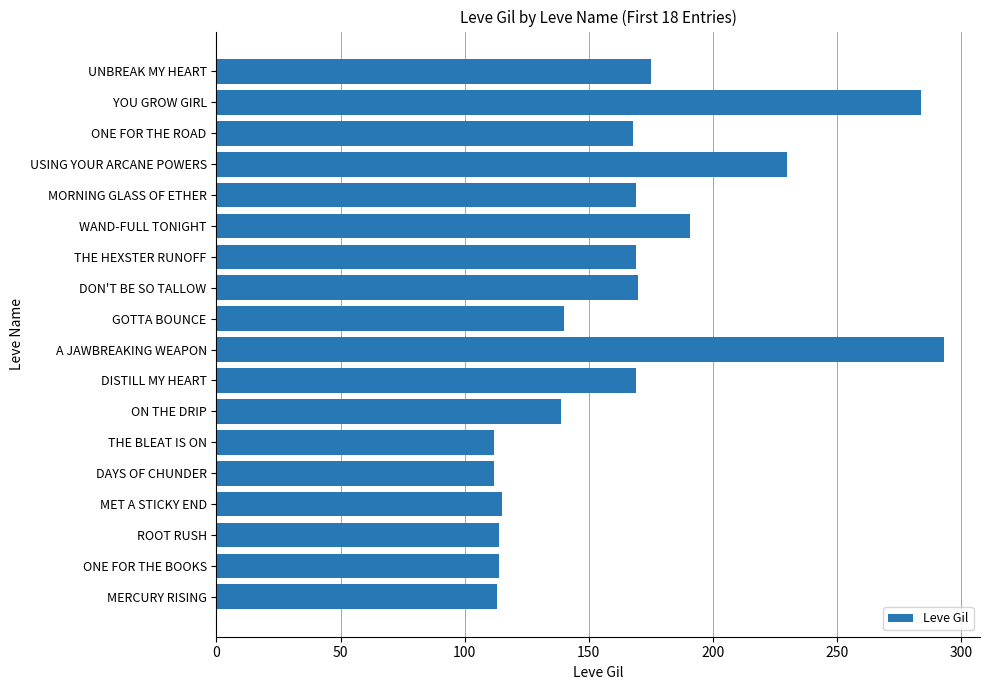

Between DAYS OF CHUNDER and ON THE DRIP, which is larger?

ON THE DRIP